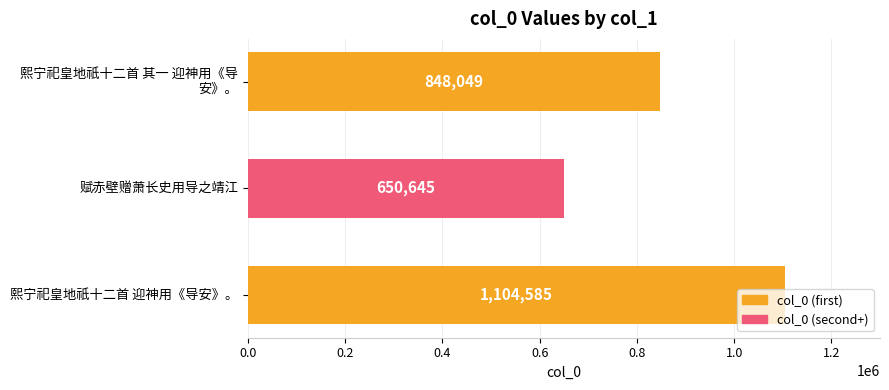

What is the label of the 2nd bar from the top?

赋赤壁赠萧长史用导之靖江